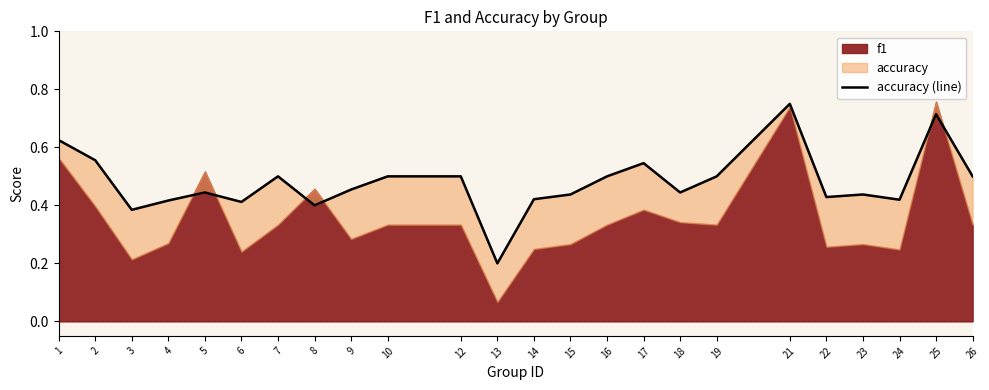

What is the difference between the maximum and second lowest values?

0.4